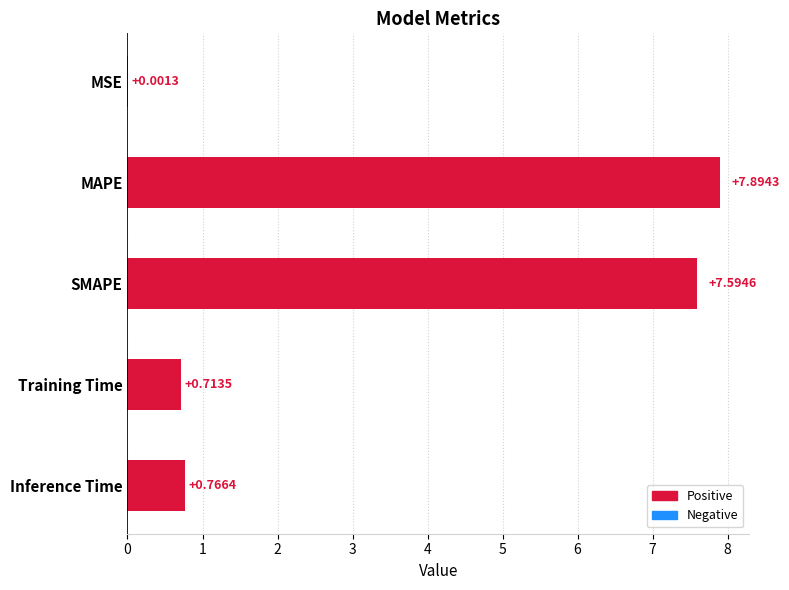

What is the change in value from MSE to SMAPE?

+7.6